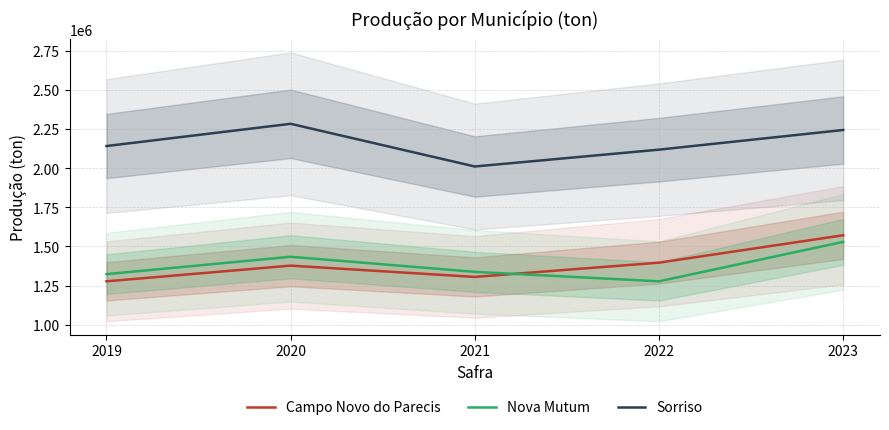

Is this an area chart (filled region under the line)?

No